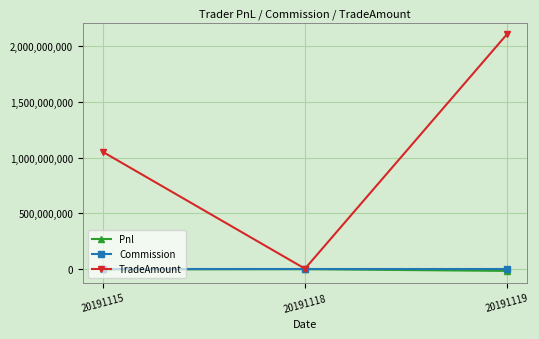

What is the difference between the maximum and minimum values in the Pnl series?

15392186.1